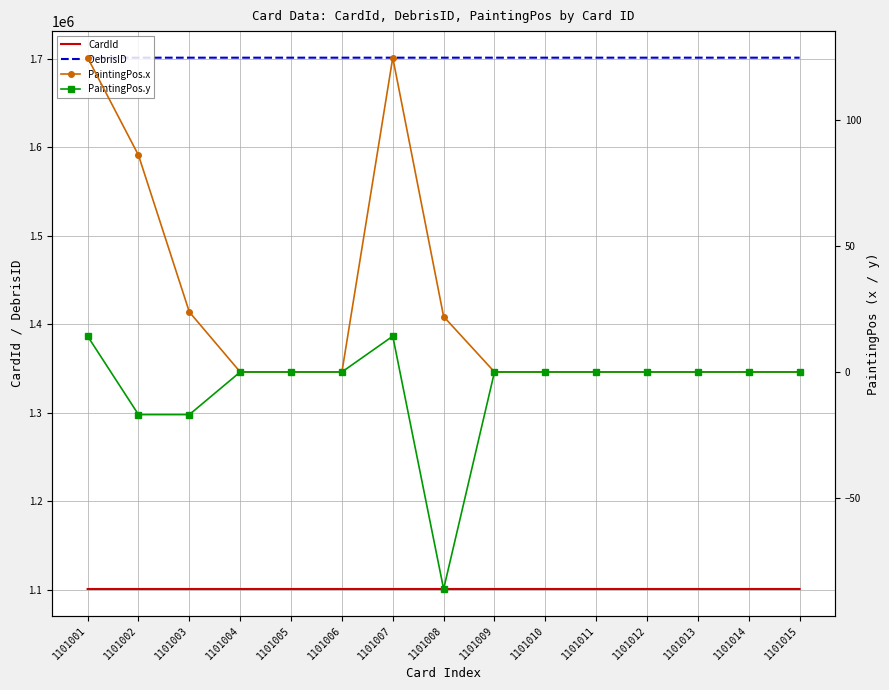

How many data points in DebrisID are less than 1701008?

7